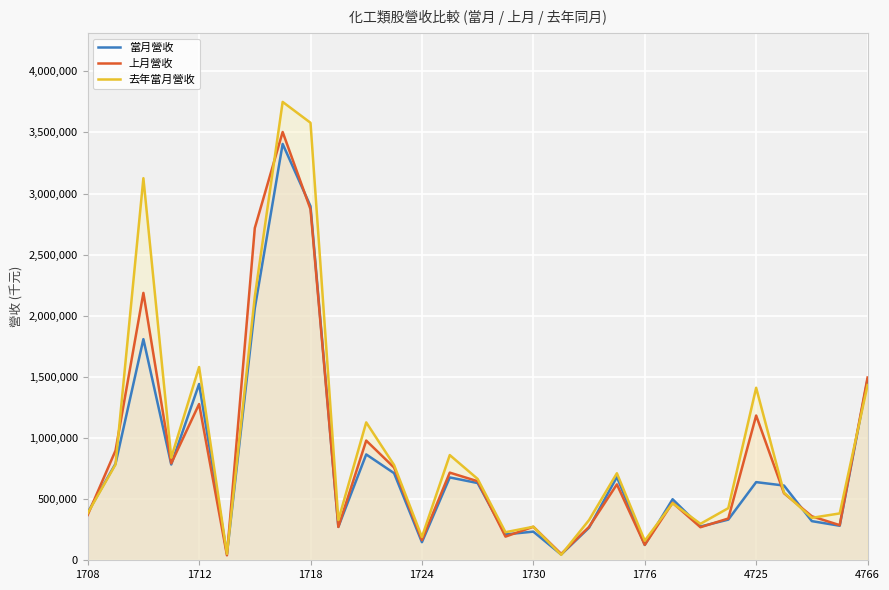

Which series has the largest range (max minus min)?

去年當月營收